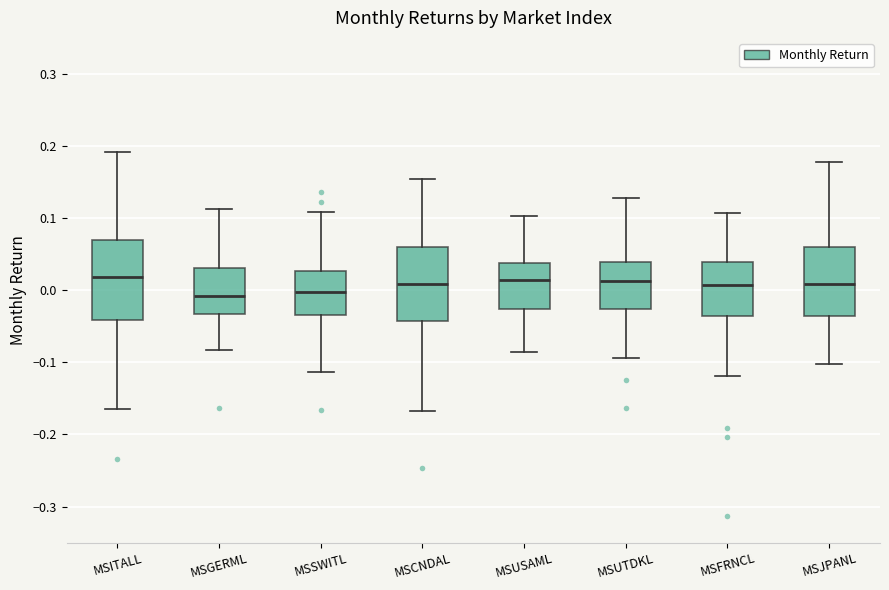

Reading left to right, transcribe this box plot: for each box, give where its median line is, the range the box spans, and where its two whiskers end, as read against the y-axis. The values are not printed on the chart, so give them approximately, as read against the axis.

MSITALL: median 0.02, box -0.04 to 0.07, whiskers -0.16 to 0.19
MSGERML: median -0.01, box -0.03 to 0.03, whiskers -0.08 to 0.11
MSSWITL: median 0.00, box -0.03 to 0.03, whiskers -0.11 to 0.11
MSCNDAL: median 0.01, box -0.04 to 0.06, whiskers -0.17 to 0.15
MSUSAML: median 0.01, box -0.03 to 0.04, whiskers -0.09 to 0.10
MSUTDKL: median 0.01, box -0.03 to 0.04, whiskers -0.09 to 0.13
MSFRNCL: median 0.01, box -0.04 to 0.04, whiskers -0.12 to 0.11
MSJPANL: median 0.01, box -0.04 to 0.06, whiskers -0.10 to 0.18